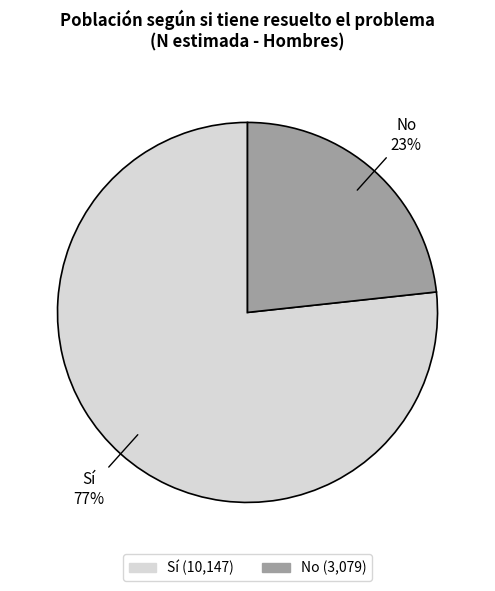

What is the largest slice in the pie chart?

Sí